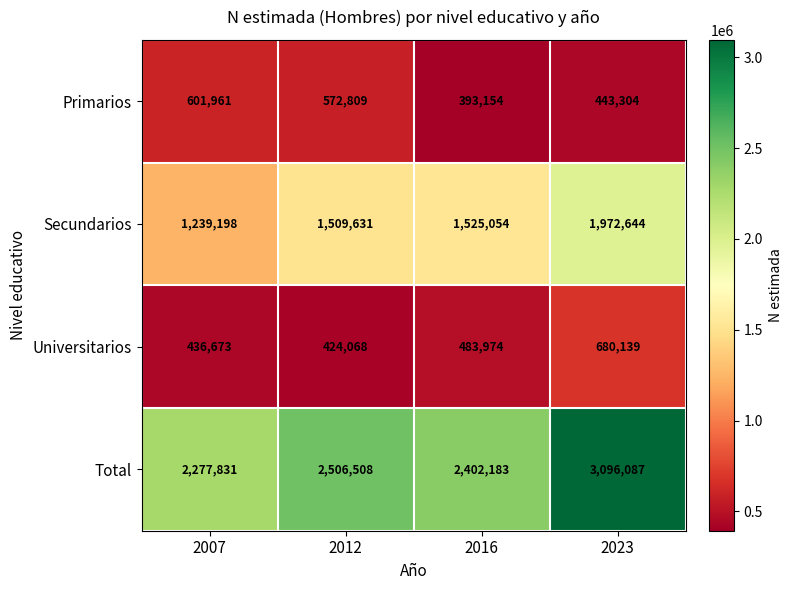

Which series has the largest total across all categories?

Total